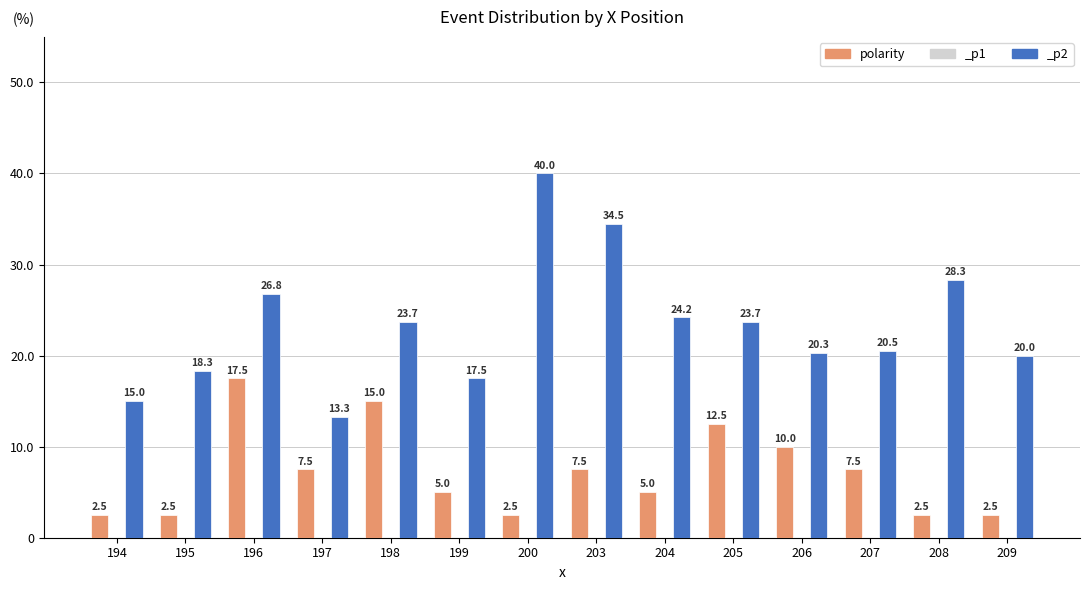

At which category does the chart reach its minimum across all series?

194